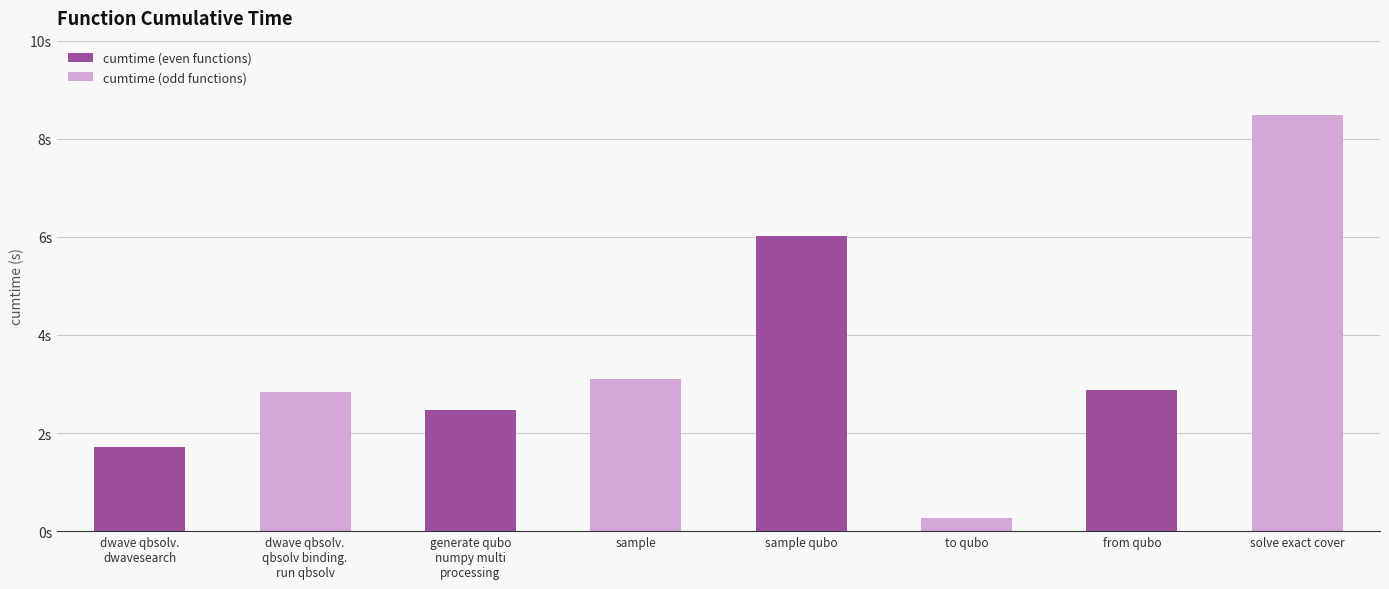

The value at from qubo is 4.3. True or false?

False